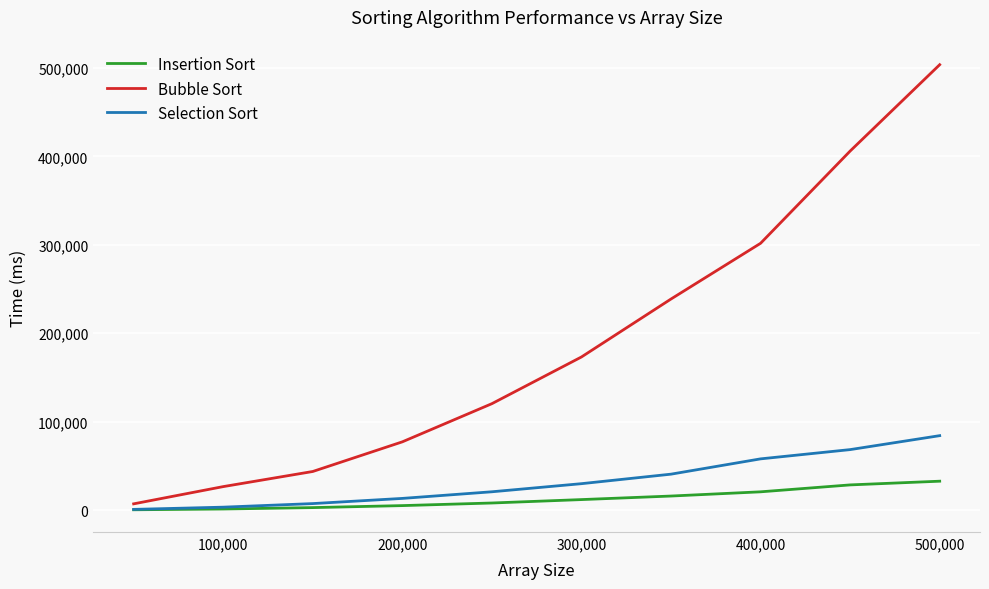

Which series has the largest range (max minus min)?

Bubble Sort